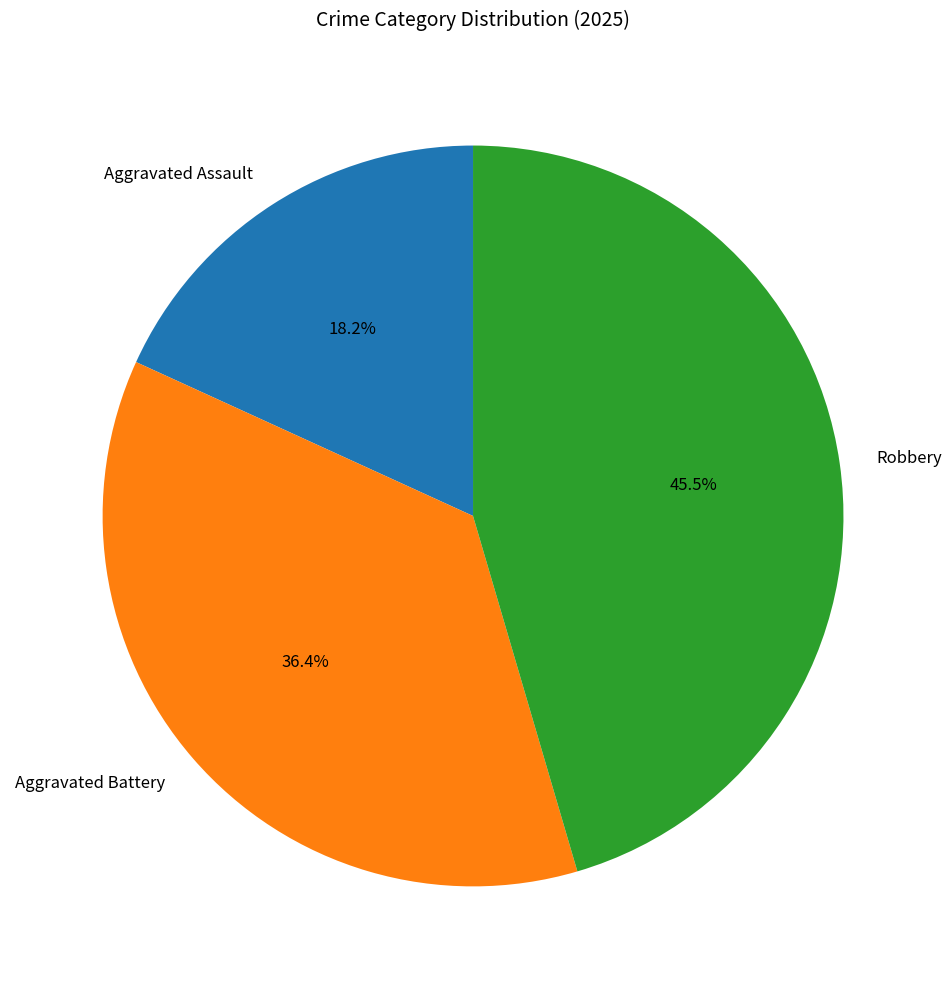

Approximately how many times larger is the value at Aggravated Battery compared to Aggravated Assault?

2.0